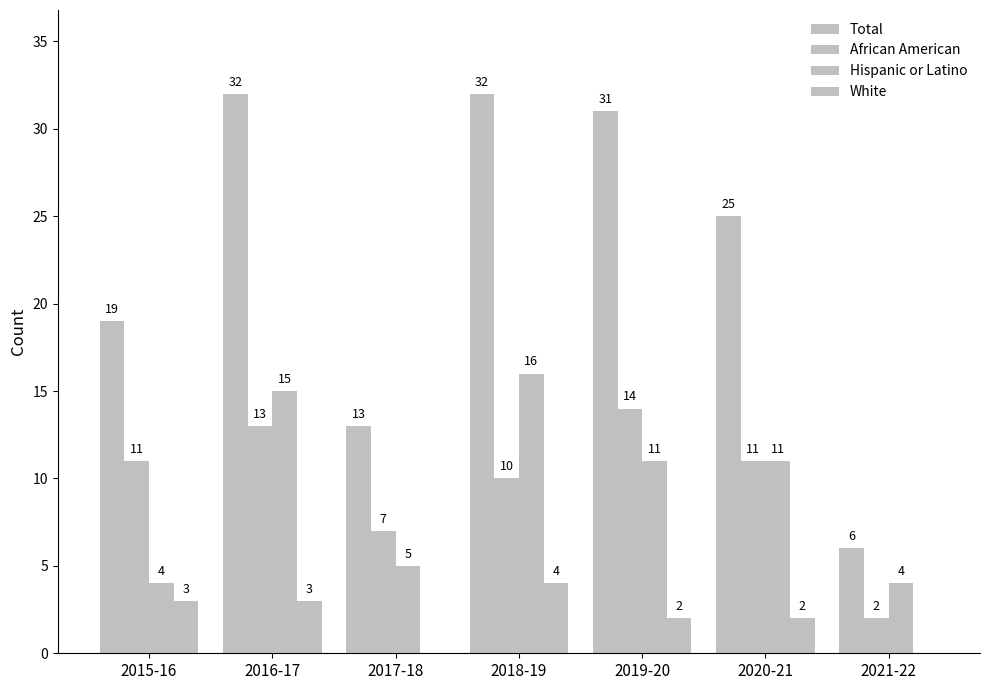

How many series are shown in this chart?

4